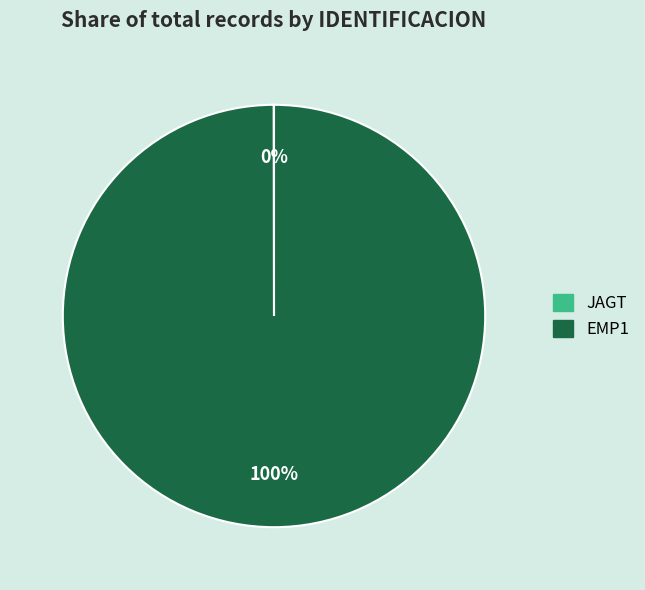

True or false: EMP1 accounts for 100% of the total.

True